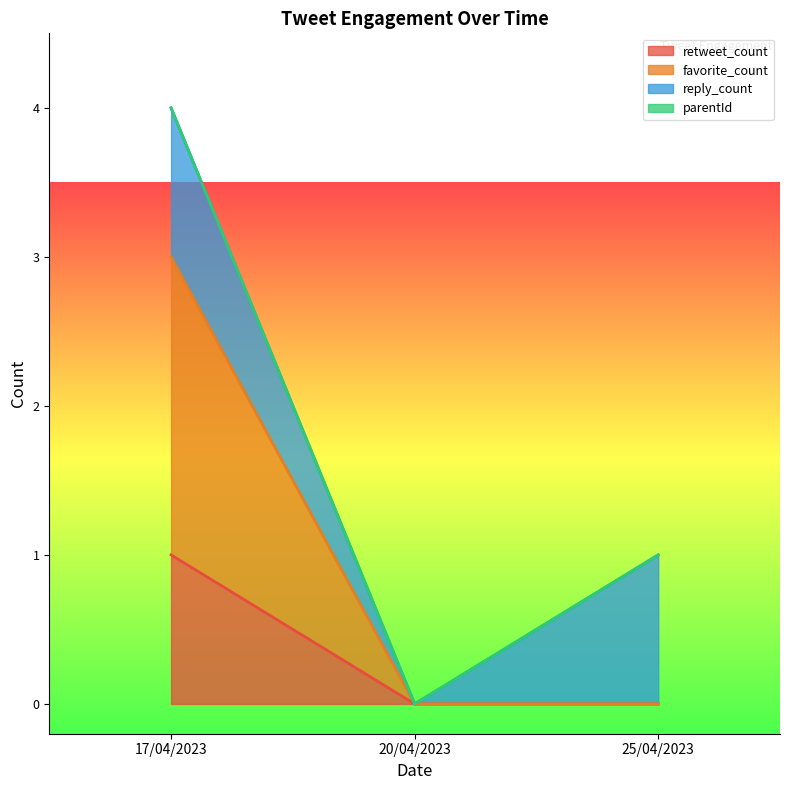

At which category is the sum across all series the highest?

17/04/2023